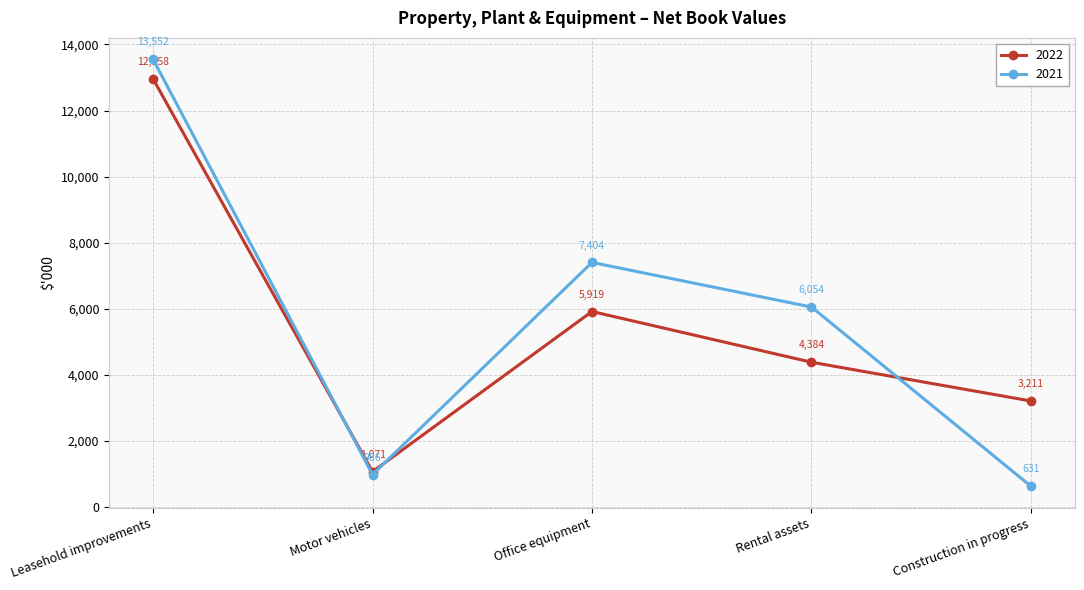

How many intersections are there between 2021 and 2022?

3